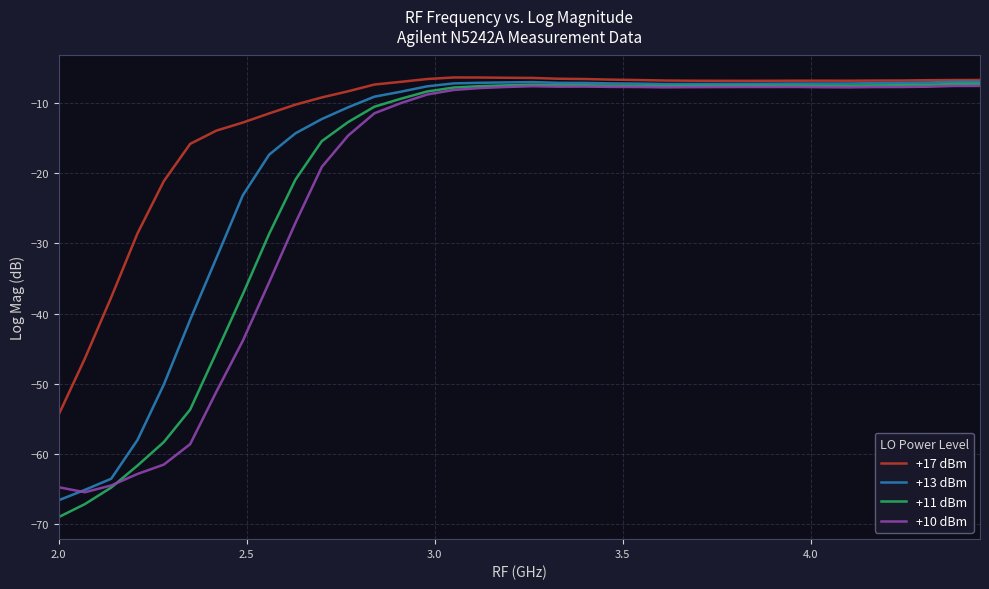

How many lines are shown in the chart?

4